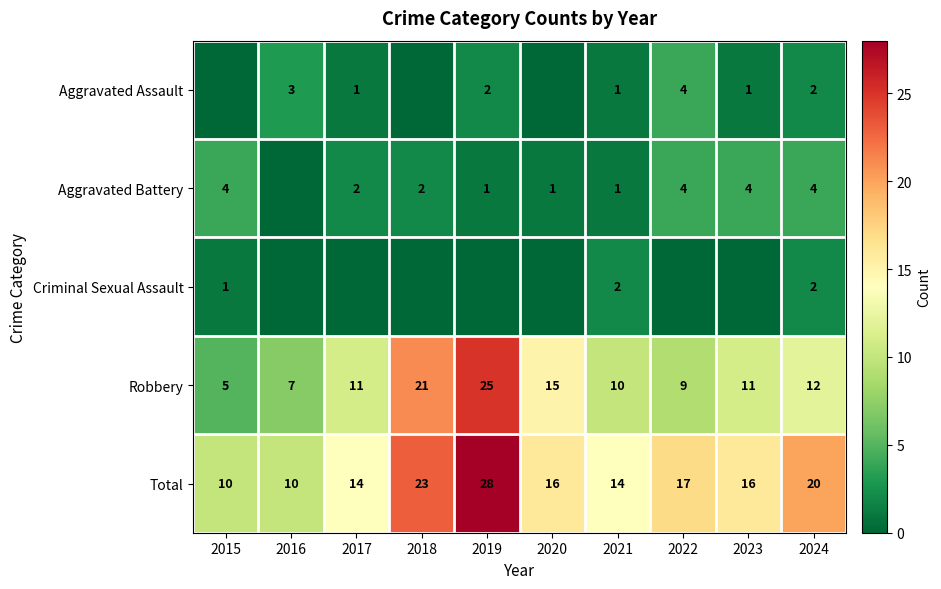

Where is Total nearest to the value 19?

2024